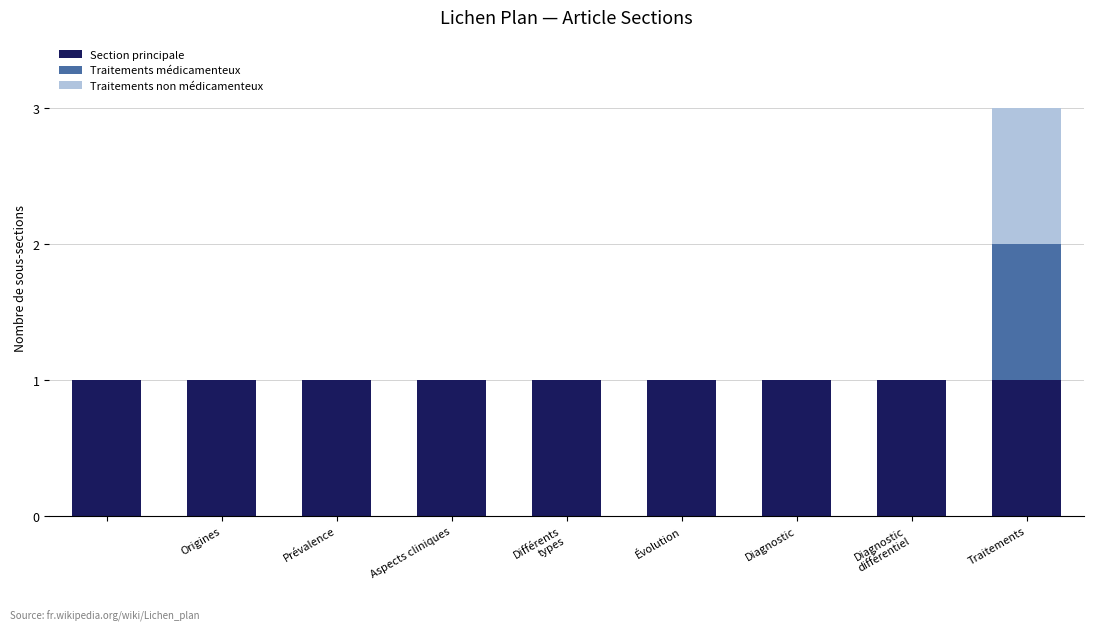

How many series are shown in this chart?

3